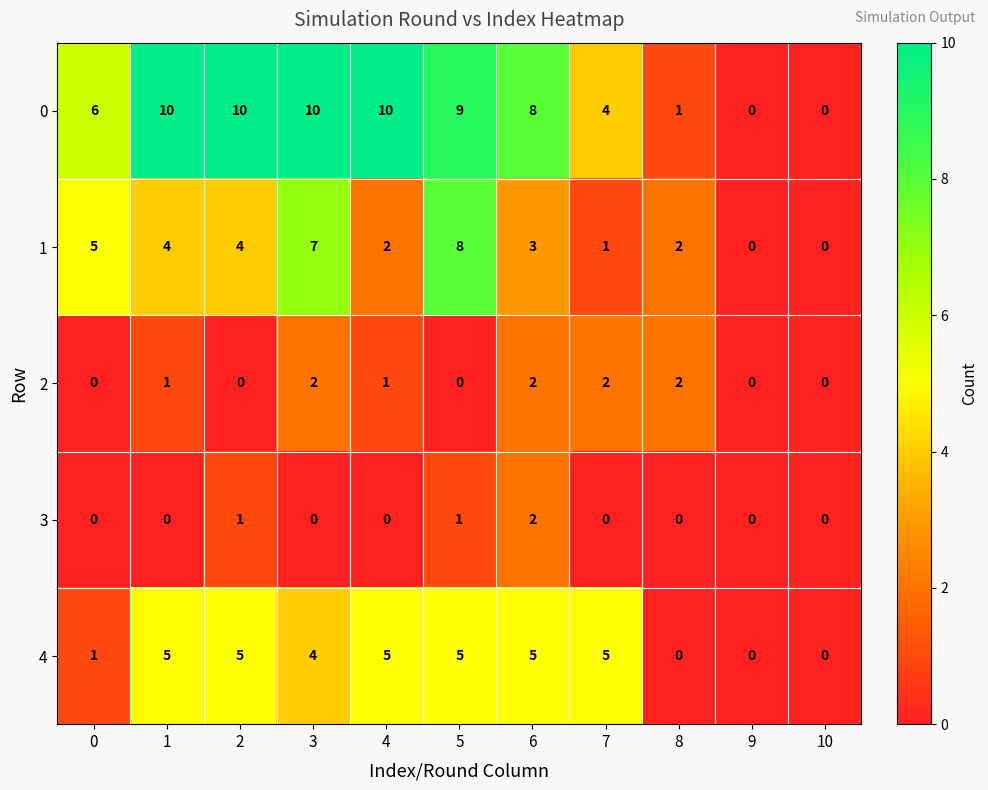

Is it true that 1 equals 0 at 9?

True